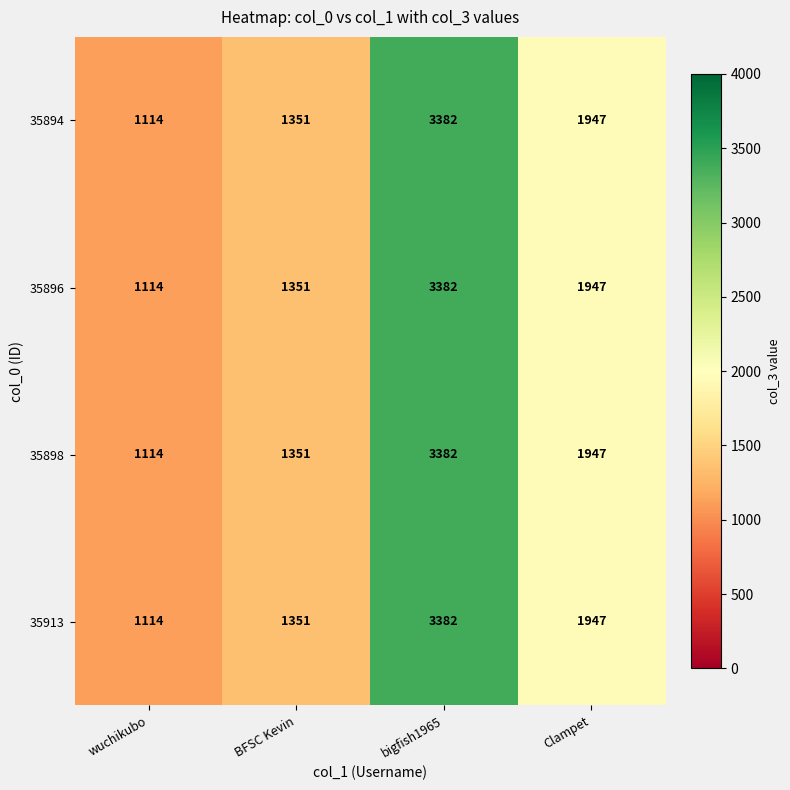

Where does the 35898 series first go above 1947?

bigfish1965